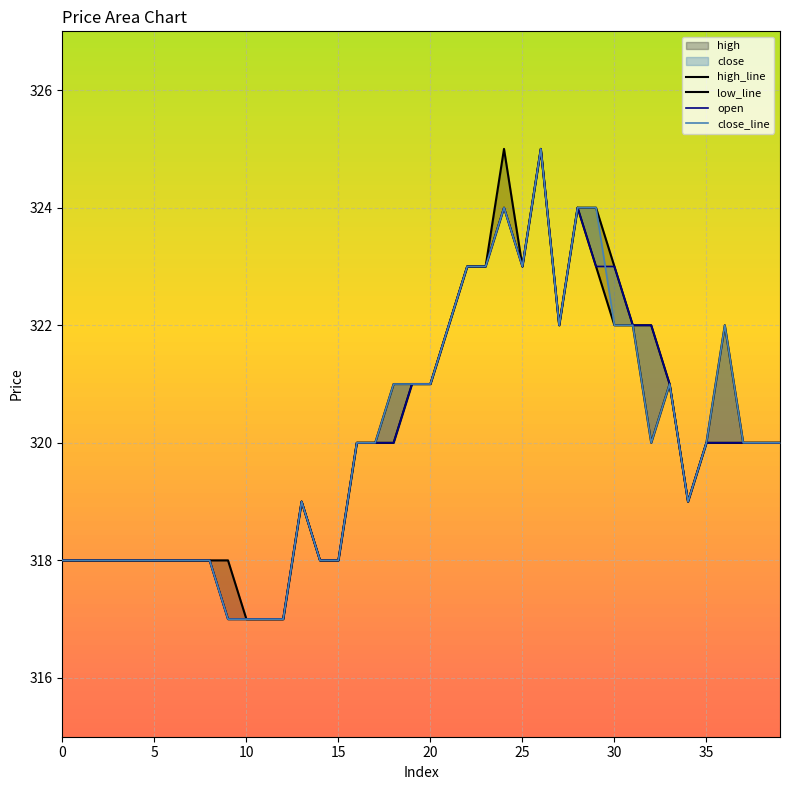

Where is the first local maximum for close?

13